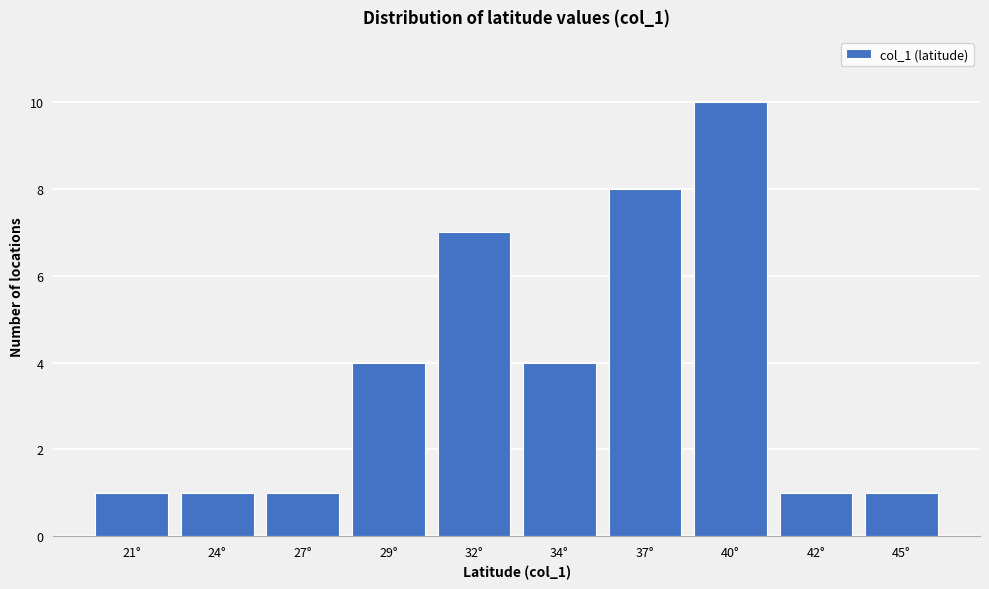

Reading left to right, list all the values displayed in this chart.

21°=1	24°=1	27°=1	29°=4	32°=7	34°=4	37°=8	40°=10	42°=1	45°=1